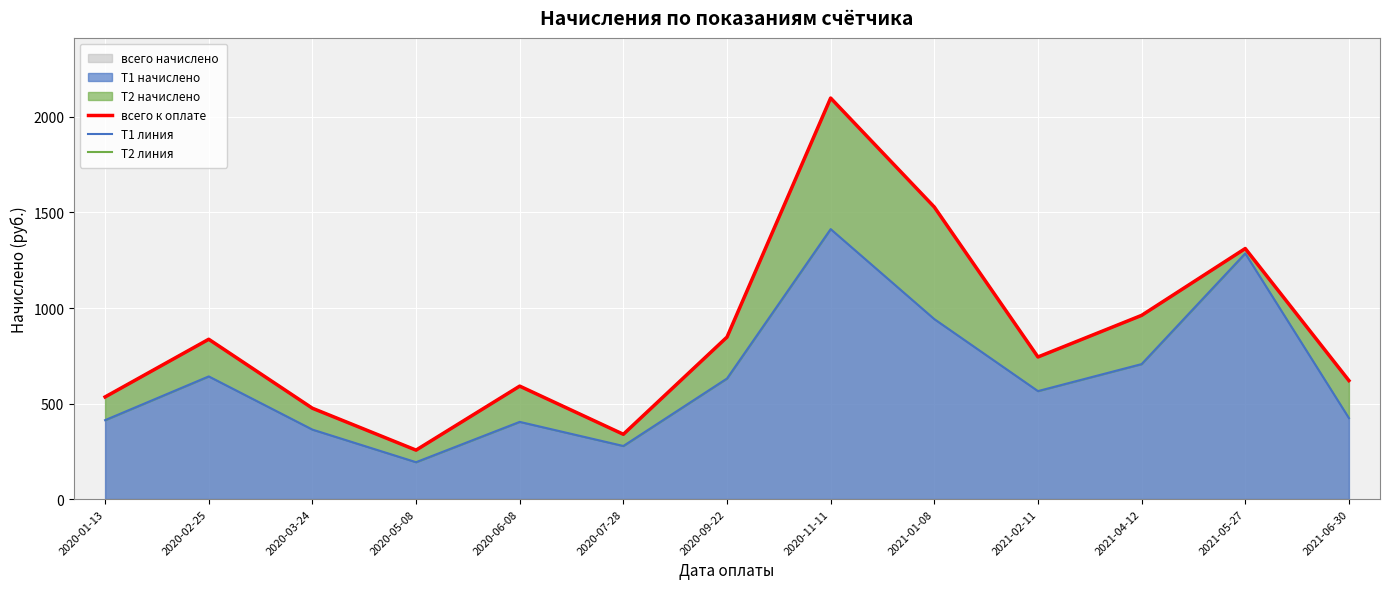

What is the difference between the highest and lowest values at 2020-06-08?

187.1